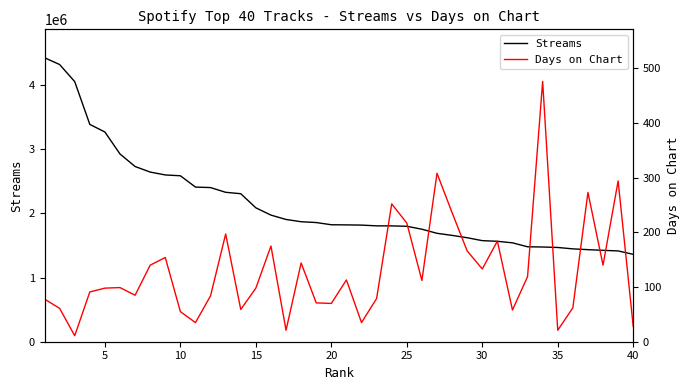

What is the lowest value of the Streams series?

1362014